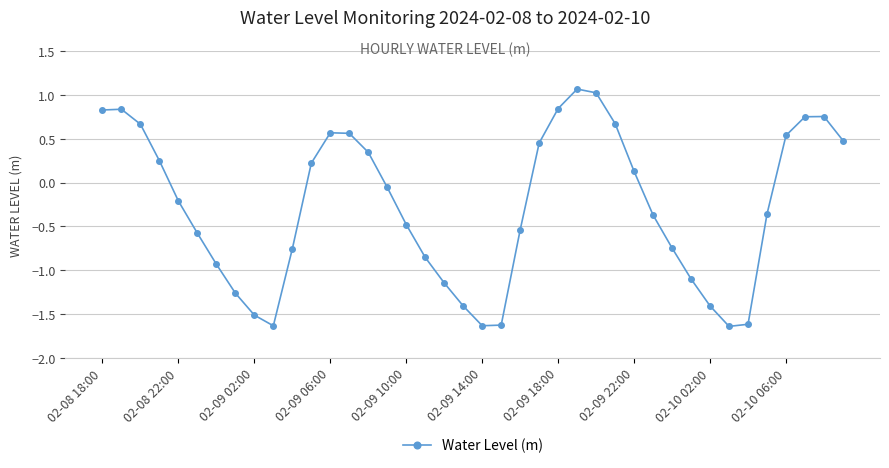

True or false: the data has more than 2 interior local peaks.

True